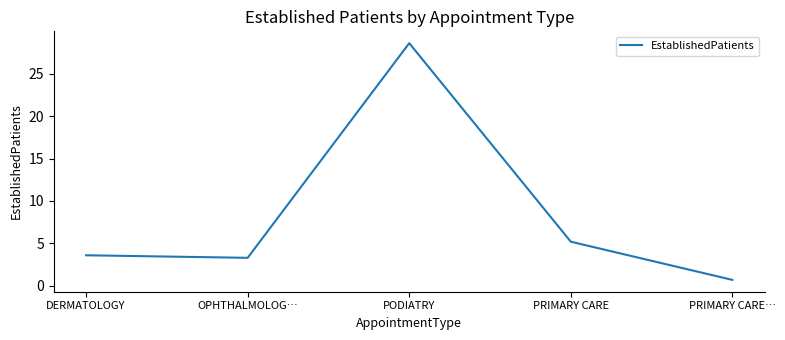

Reading left to right, what are all the values shown in this chart?

DERMATOLOGY=3.6	OPHTHALMOLOG…=3.3	PODIATRY=28.6	PRIMARY CARE=5.2	PRIMARY CARE…=0.7